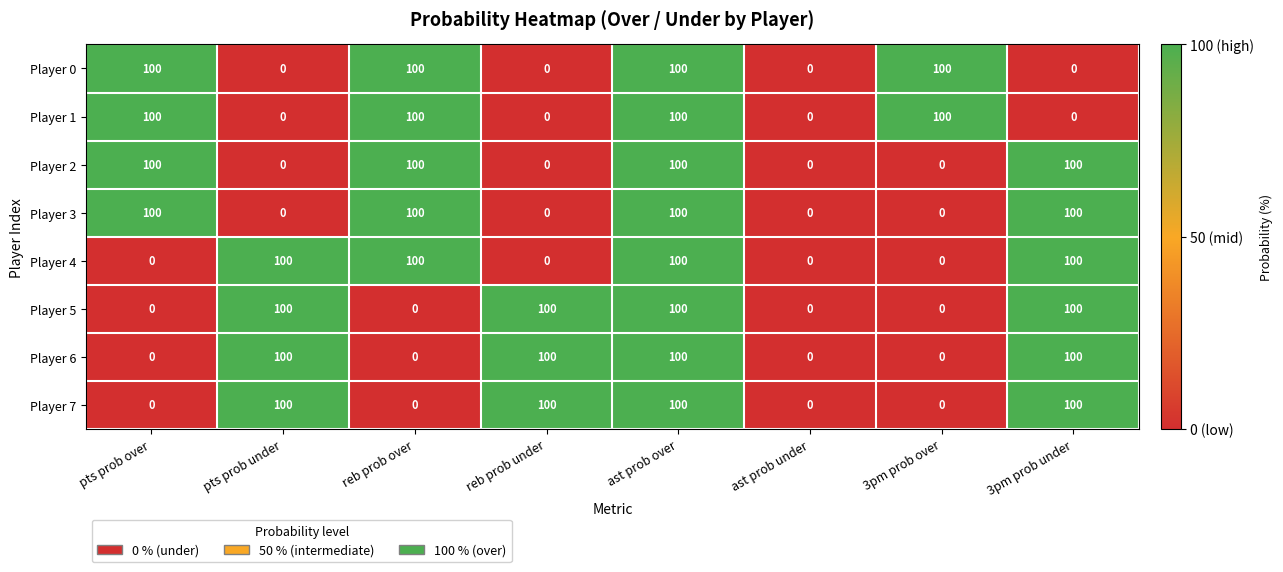

What is the average value of the Player 7 series?

50